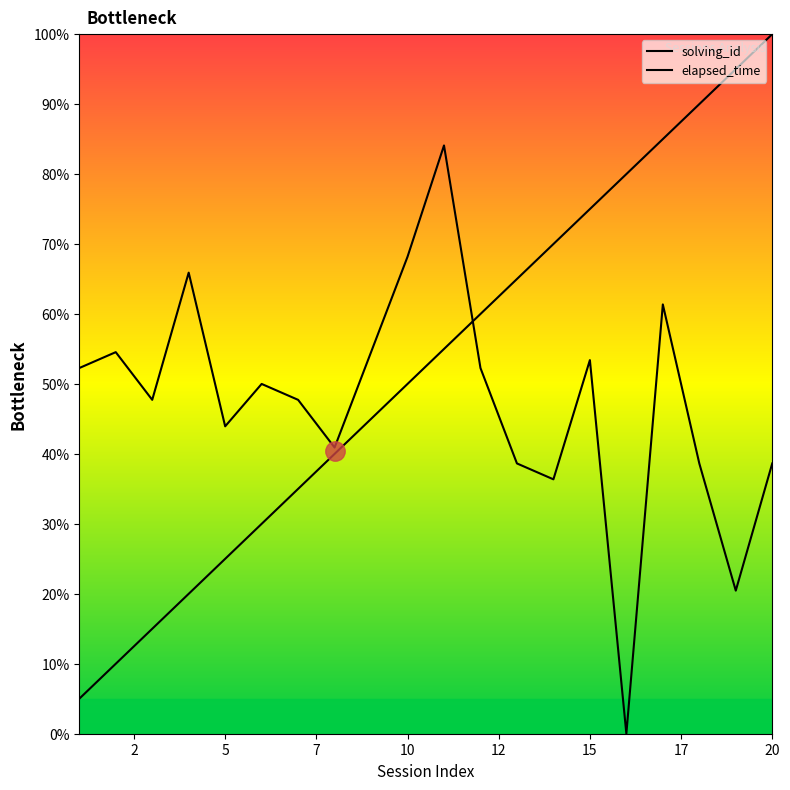

The value of solving_id at 16 is 127.2. True or false?

False